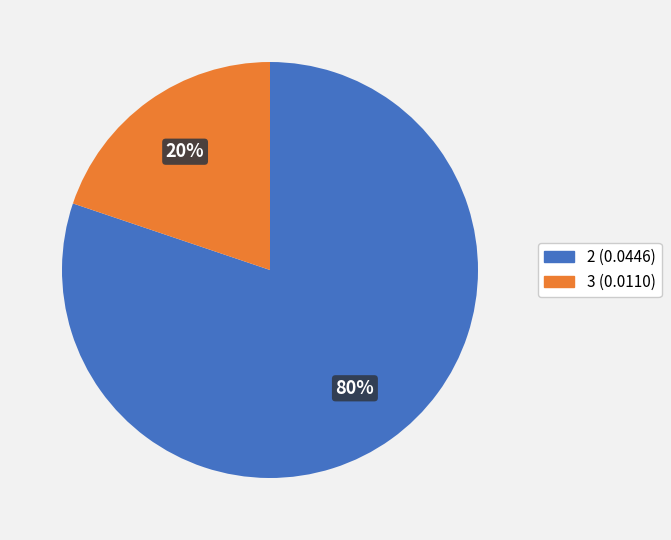

To the nearest percent, what is the difference between the largest and smallest slice percentages?

60%